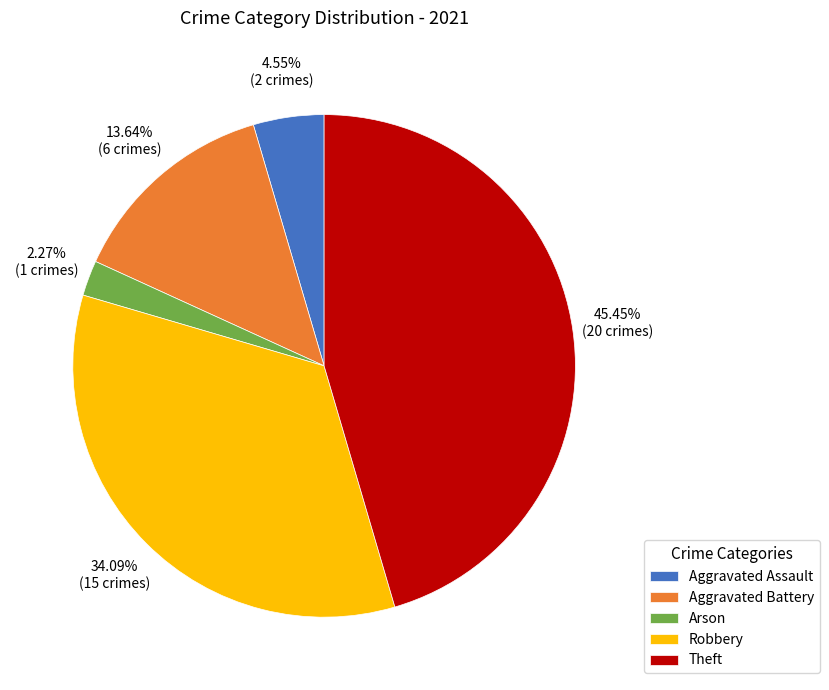

Between Aggravated Assault and Arson, which is larger?

Aggravated Assault